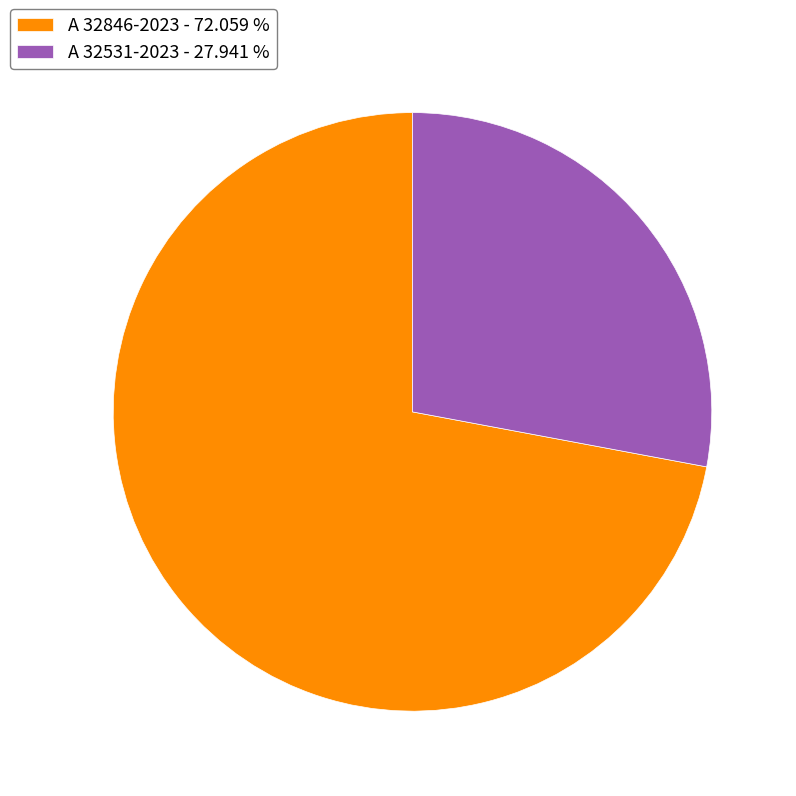

Combined, do A 32531-2023 - 27.941 % and A 32846-2023 - 72.059 % account for over 50%?

Yes